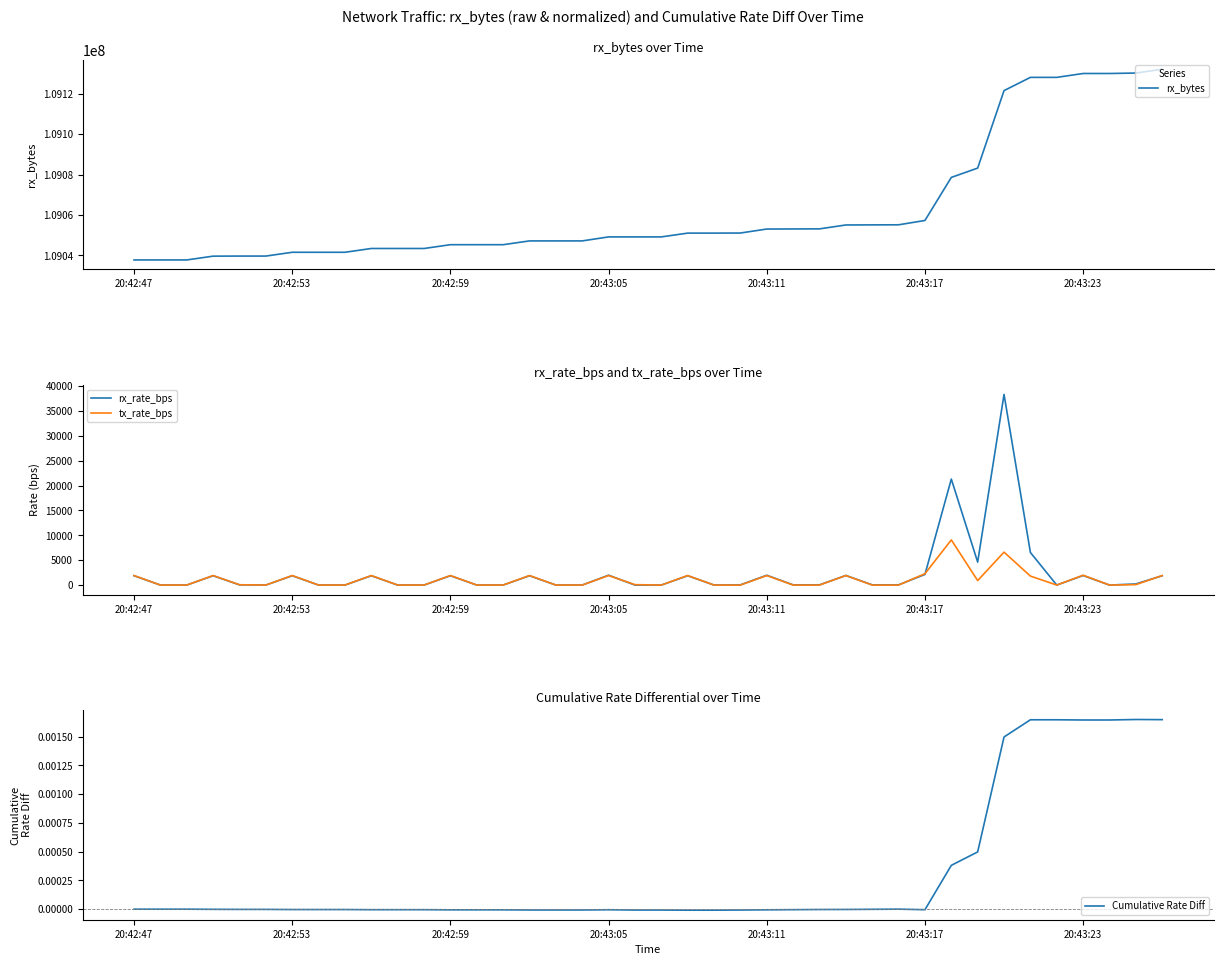

Which series changed the most between 13 and 15?

tx_rate_bps